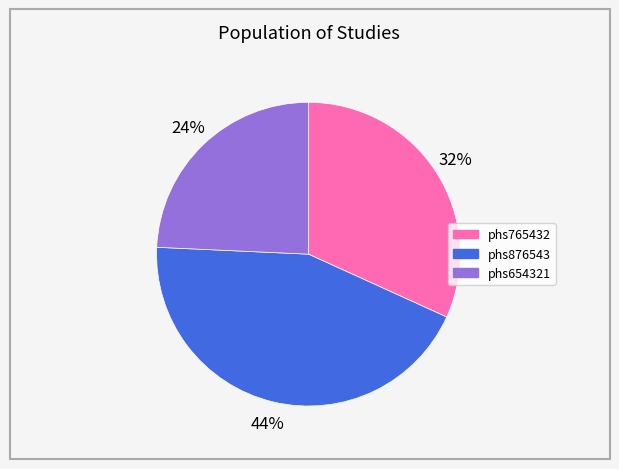

To the nearest percent, what portion does phs654321 represent?

24%